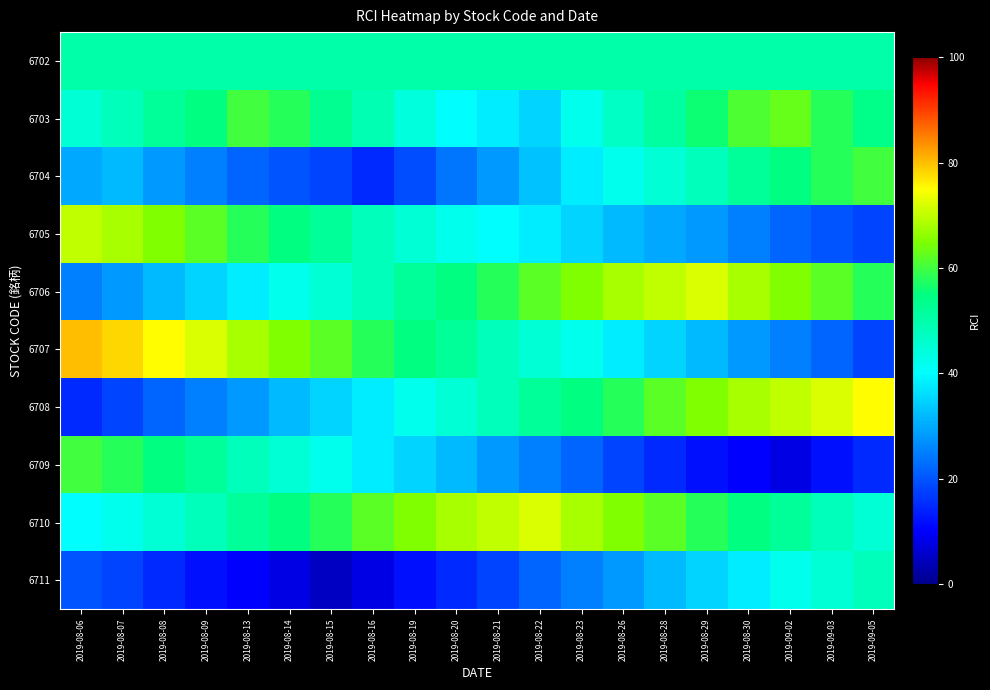

Reading left to right, transcribe all the data shown in this chart.

6702: 2019-08-06=50	2019-08-07=50	2019-08-08=50	2019-08-09=50	2019-08-13=50	2019-08-14=50	2019-08-15=50	2019-08-16=50	2019-08-19=50	2019-08-20=50	2019-08-21=50	2019-08-22=50	2019-08-23=50	2019-08-26=50	2019-08-28=50	2019-08-29=50	2019-08-30=50	2019-09-02=50	2019-09-03=50	2019-09-05=50
6703: 2019-08-06=45	2019-08-07=48	2019-08-08=52	2019-08-09=55	2019-08-13=60	2019-08-14=58	2019-08-15=53	2019-08-16=49	2019-08-19=44	2019-08-20=40	2019-08-21=38	2019-08-22=35	2019-08-23=42	2019-08-26=47	2019-08-28=51	2019-08-29=56	2019-08-30=61	2019-09-02=63	2019-09-03=58	2019-09-05=54
6704: 2019-08-06=30	2019-08-07=32	2019-08-08=28	2019-08-09=25	2019-08-13=22	2019-08-14=20	2019-08-15=18	2019-08-16=15	2019-08-19=19	2019-08-20=24	2019-08-21=28	2019-08-22=33	2019-08-23=38	2019-08-26=42	2019-08-28=45	2019-08-29=48	2019-08-30=52	2019-09-02=55	2019-09-03=58	2019-09-05=60
6705: 2019-08-06=70	2019-08-07=68	2019-08-08=65	2019-08-09=62	2019-08-13=58	2019-08-14=55	2019-08-15=52	2019-08-16=48	2019-08-19=45	2019-08-20=42	2019-08-21=40	2019-08-22=38	2019-08-23=35	2019-08-26=32	2019-08-28=30	2019-08-29=28	2019-08-30=25	2019-09-02=22	2019-09-03=20	2019-09-05=18
6706: 2019-08-06=25	2019-08-07=28	2019-08-08=32	2019-08-09=35	2019-08-13=38	2019-08-14=42	2019-08-15=45	2019-08-16=48	2019-08-19=52	2019-08-20=55	2019-08-21=58	2019-08-22=62	2019-08-23=65	2019-08-26=68	2019-08-28=70	2019-08-29=72	2019-08-30=68	2019-09-02=65	2019-09-03=62	2019-09-05=58
6707: 2019-08-06=80	2019-08-07=78	2019-08-08=75	2019-08-09=72	2019-08-13=68	2019-08-14=65	2019-08-15=62	2019-08-16=58	2019-08-19=55	2019-08-20=52	2019-08-21=48	2019-08-22=45	2019-08-23=42	2019-08-26=38	2019-08-28=35	2019-08-29=32	2019-08-30=28	2019-09-02=25	2019-09-03=22	2019-09-05=18
6708: 2019-08-06=15	2019-08-07=18	2019-08-08=22	2019-08-09=25	2019-08-13=28	2019-08-14=32	2019-08-15=35	2019-08-16=38	2019-08-19=42	2019-08-20=45	2019-08-21=48	2019-08-22=52	2019-08-23=55	2019-08-26=58	2019-08-28=62	2019-08-29=65	2019-08-30=68	2019-09-02=70	2019-09-03=72	2019-09-05=75
6709: 2019-08-06=60	2019-08-07=58	2019-08-08=55	2019-08-09=52	2019-08-13=48	2019-08-14=45	2019-08-15=42	2019-08-16=38	2019-08-19=35	2019-08-20=32	2019-08-21=28	2019-08-22=25	2019-08-23=22	2019-08-26=18	2019-08-28=15	2019-08-29=12	2019-08-30=10	2019-09-02=8	2019-09-03=12	2019-09-05=15
6710: 2019-08-06=40	2019-08-07=42	2019-08-08=45	2019-08-09=48	2019-08-13=52	2019-08-14=55	2019-08-15=58	2019-08-16=62	2019-08-19=65	2019-08-20=68	2019-08-21=70	2019-08-22=72	2019-08-23=68	2019-08-26=65	2019-08-28=62	2019-08-29=58	2019-08-30=55	2019-09-02=52	2019-09-03=48	2019-09-05=45
6711: 2019-08-06=20	2019-08-07=18	2019-08-08=15	2019-08-09=12	2019-08-13=10	2019-08-14=8	2019-08-15=5	2019-08-16=8	2019-08-19=12	2019-08-20=15	2019-08-21=18	2019-08-22=22	2019-08-23=25	2019-08-26=28	2019-08-28=32	2019-08-29=35	2019-08-30=38	2019-09-02=42	2019-09-03=45	2019-09-05=48